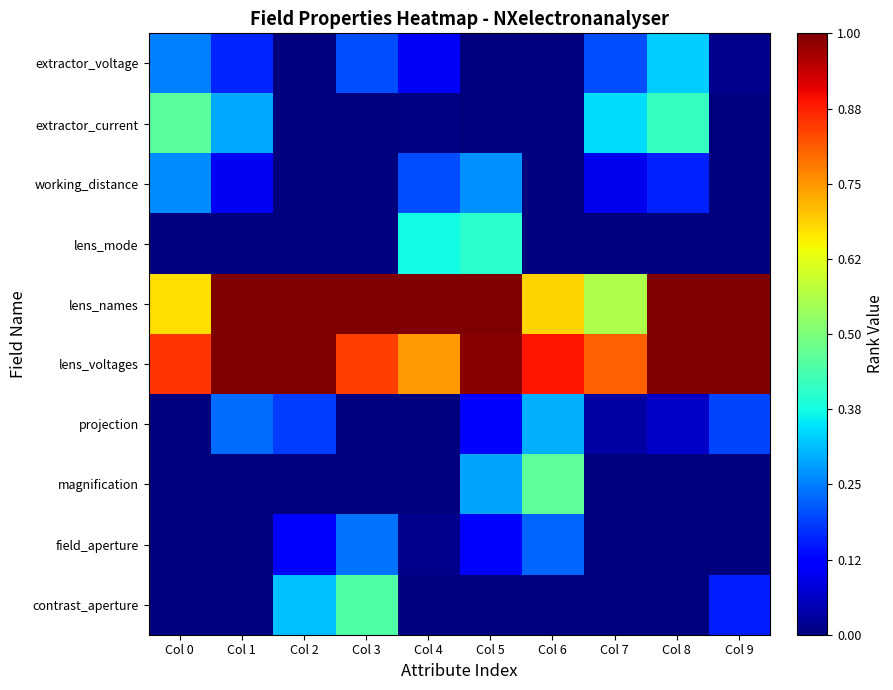

Rank the series by their maximum value, from lowest to highest.

field_aperture, working_distance, projection, extractor_voltage, lens_mode, contrast_aperture, extractor_current, magnification, lens_names, lens_voltages